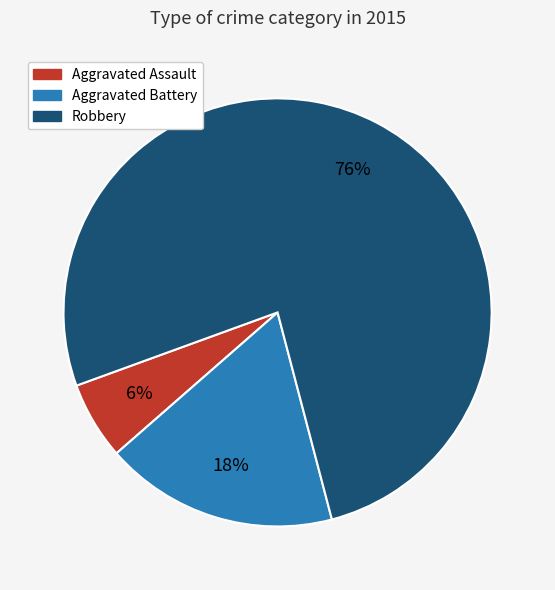

Does Aggravated Battery account for over 50% of the chart?

No